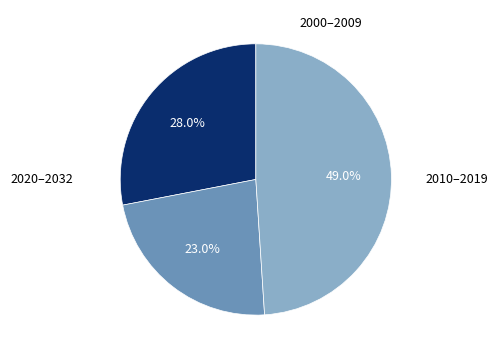

Does any single category account for the majority?

No